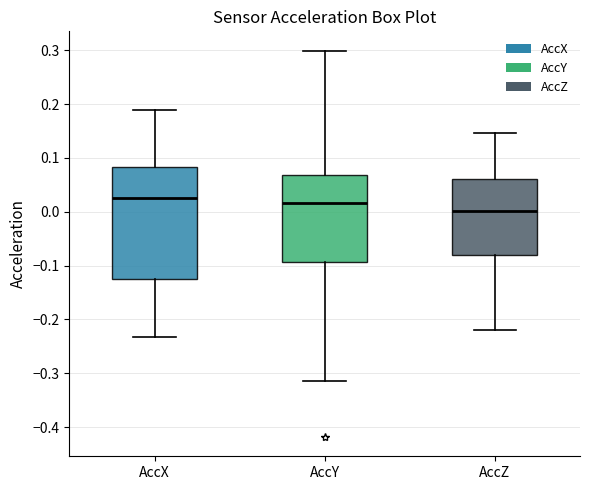

Which box is the tallest, from its lower edge to its upper edge?

AccX